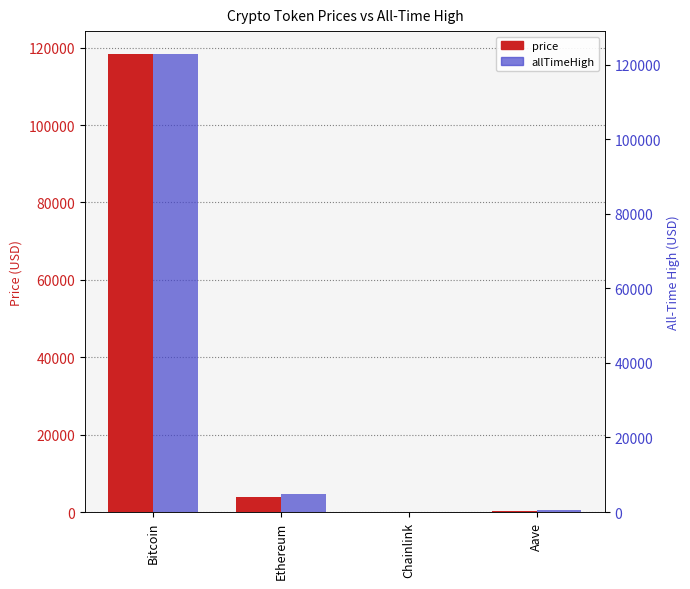

Does the chart contain stacked bars?

No